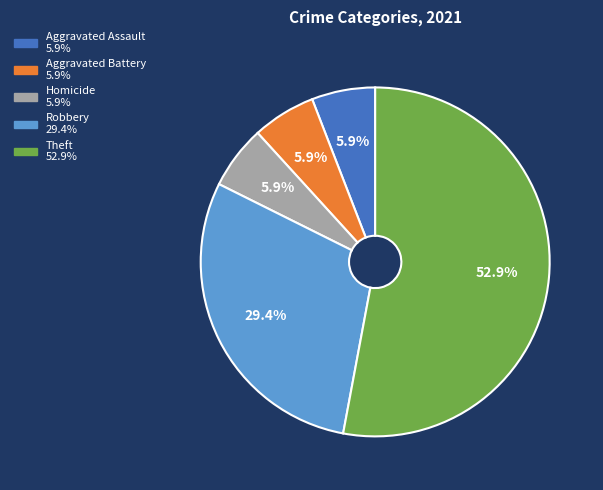

Is there any slice that represents more than half of the pie?

Yes